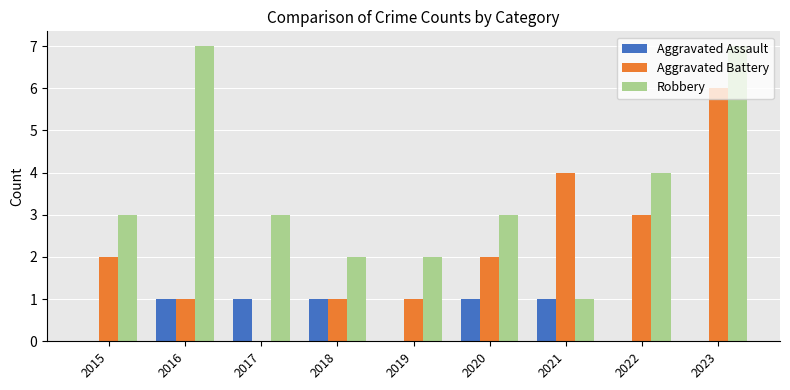

Which series changed the most between 2016 and 2018?

Robbery